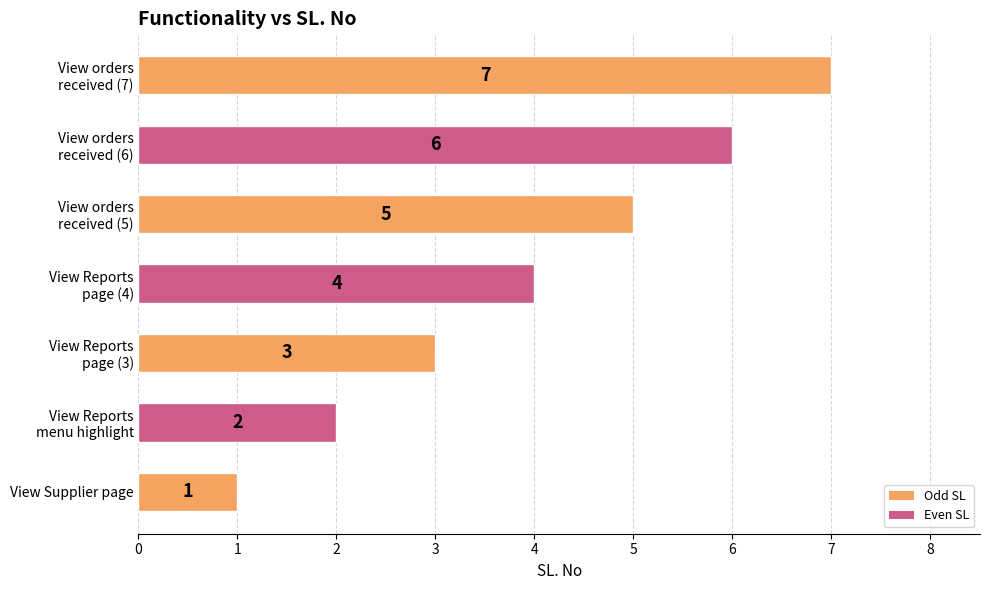

What is the average value?

4